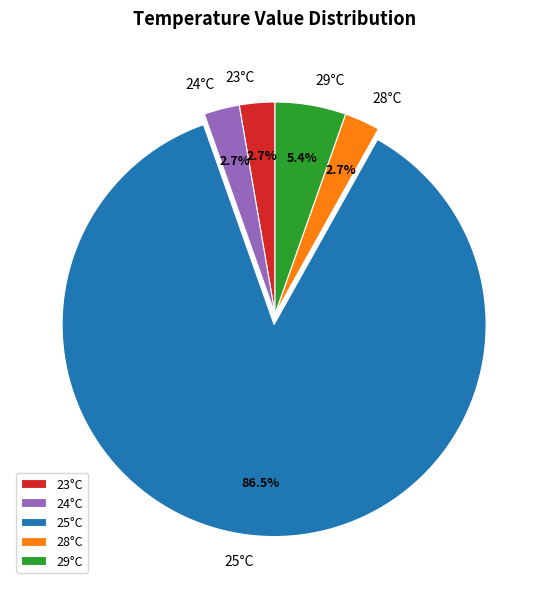

What percentage is NOT represented by 28°C?

97.3%